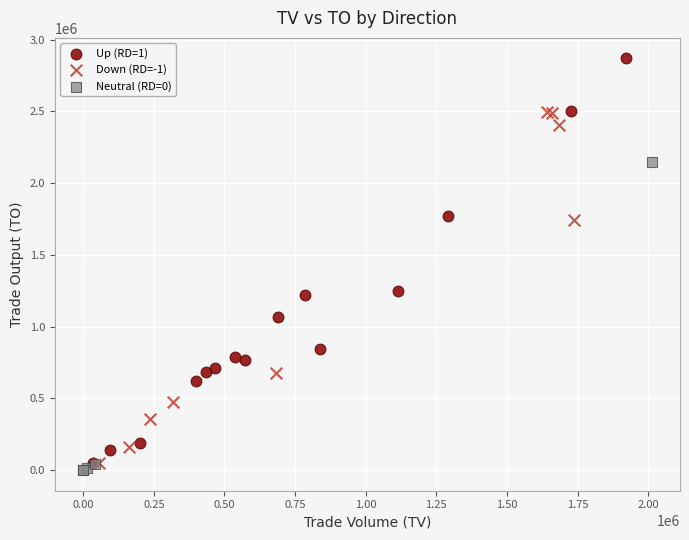

Which series contains the lowest Y value?

Neutral (RD=0)